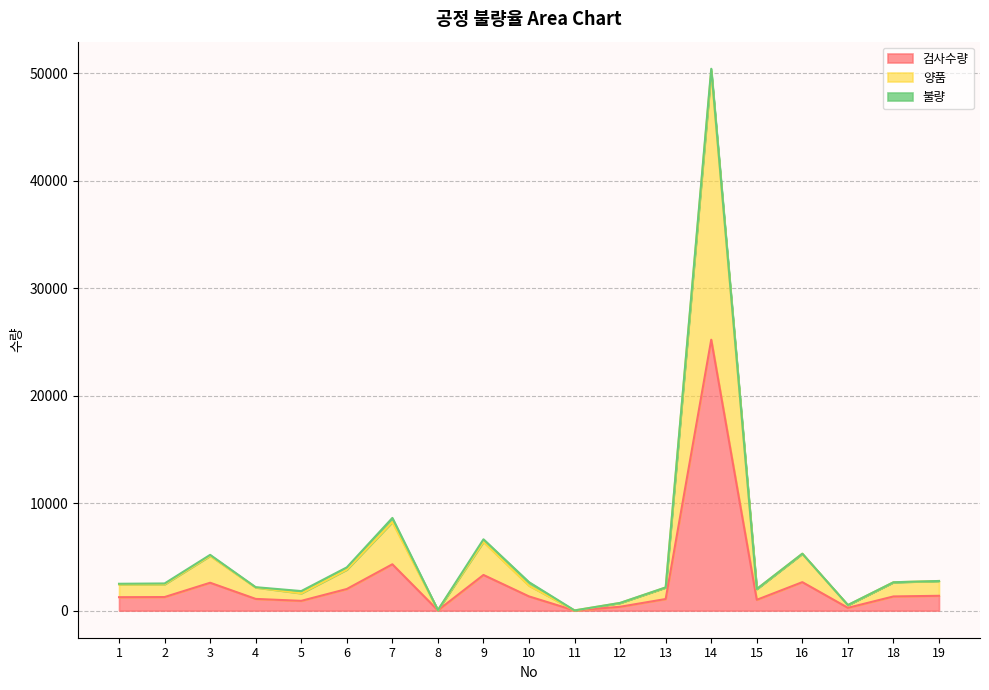

At which label does 양품 reach its peak?

14